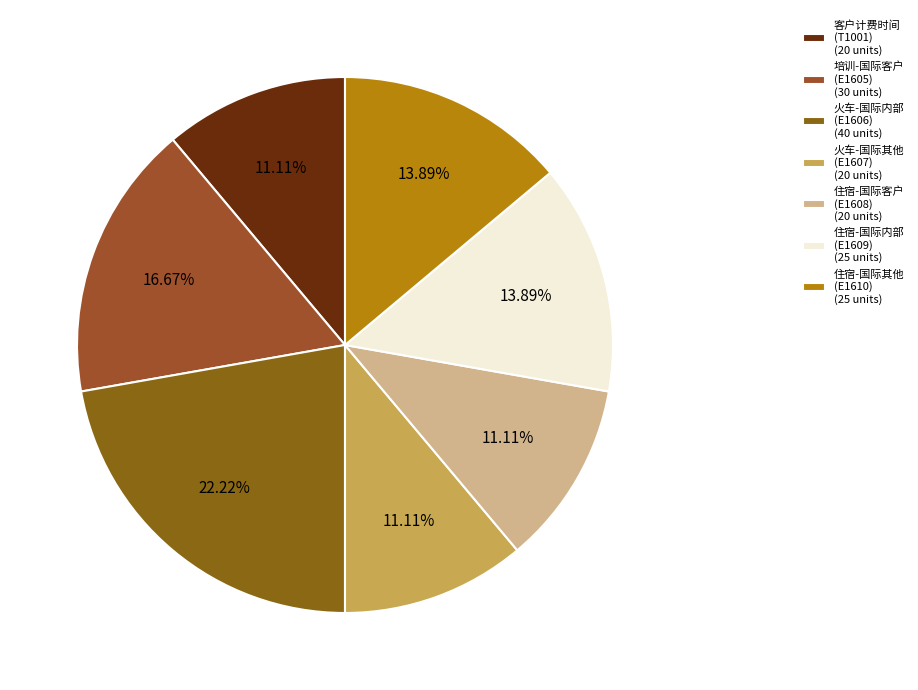

To the nearest percent, what is the average slice percentage?

14%